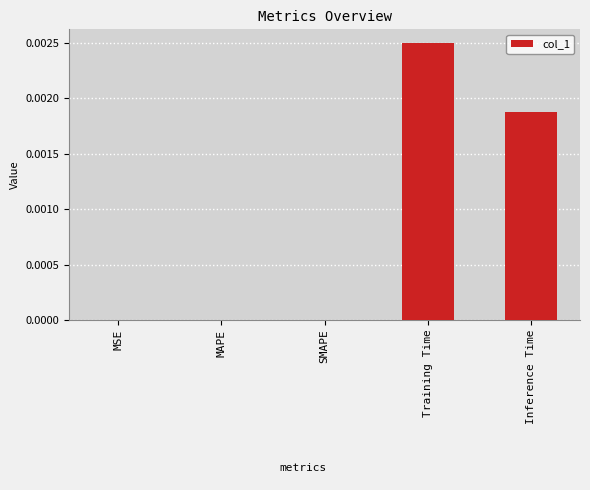

The chart shows a value of 0.0 at Inference Time. True or false?

True